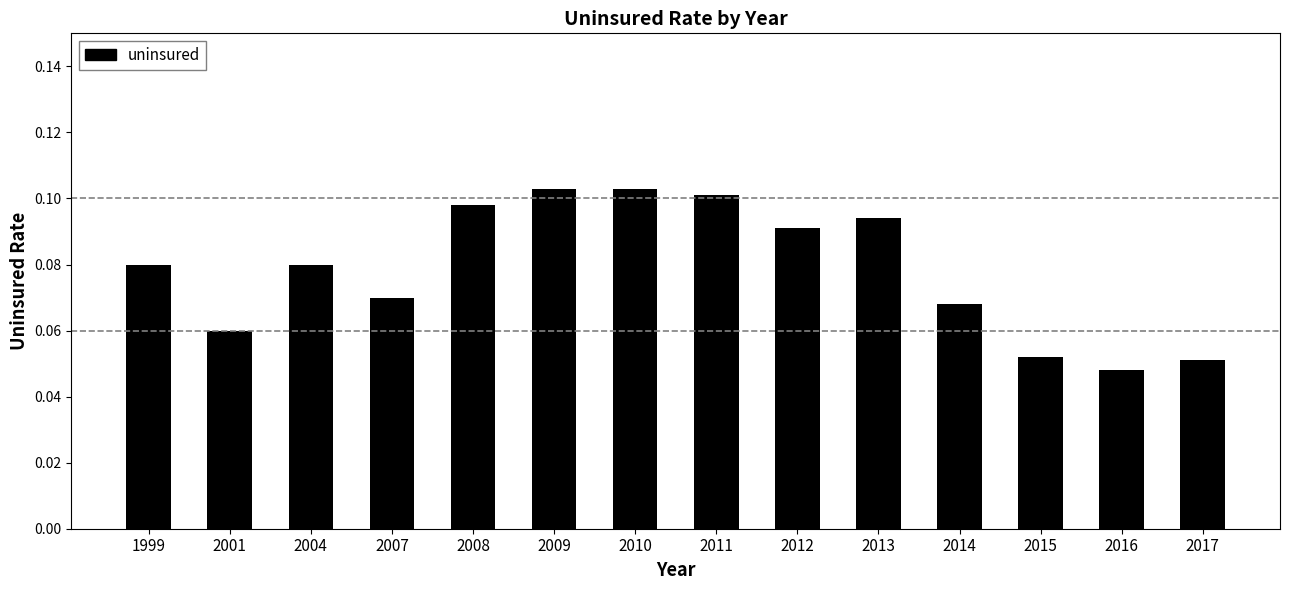

The chart shows a value of 0.1 at 2012. True or false?

True